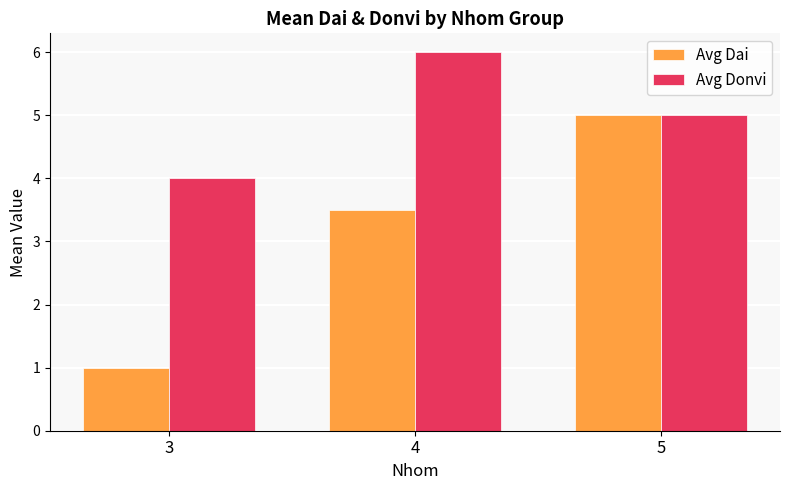

Between 4 and 5, which series saw the biggest shift?

Avg Dai